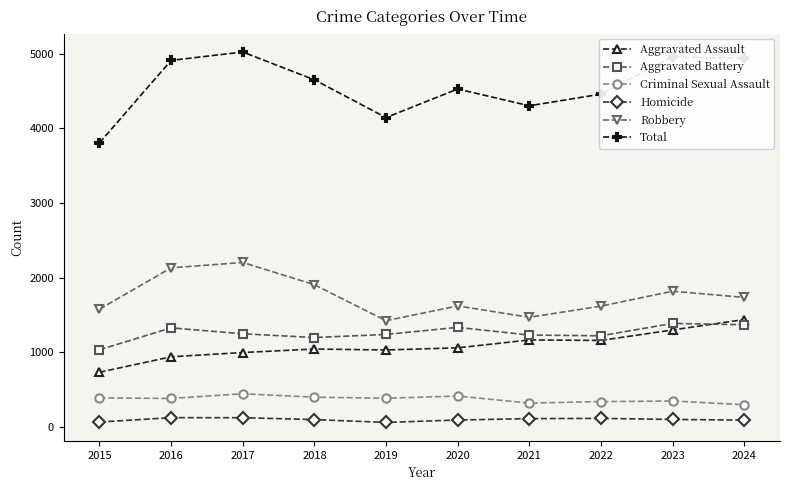

What is the approximate value of Robbery at 2015?

1579